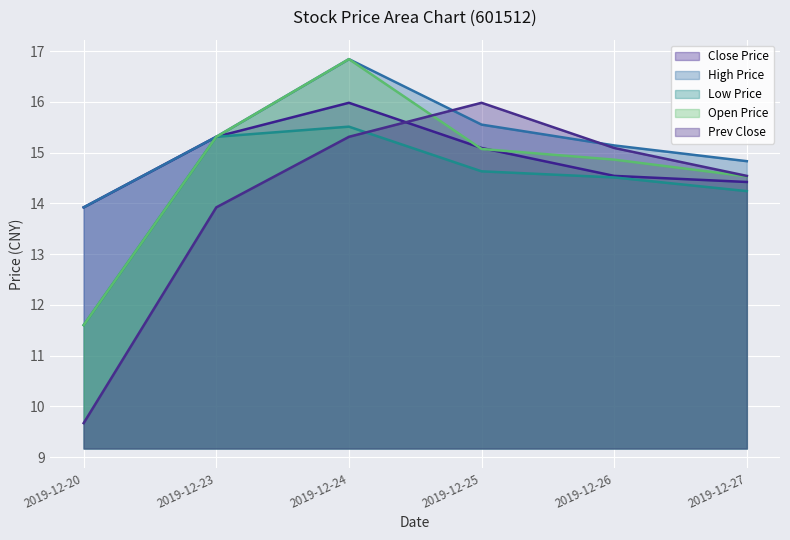

Reading left to right, transcribe all the data shown in this chart.

SHOU_PAN: 2019-12-20=13.9	2019-12-23=15.3	2019-12-24=16.0	2019-12-25=15.1	2019-12-26=14.5	2019-12-27=14.4
ZUI_GAO: 2019-12-20=13.9	2019-12-23=15.3	2019-12-24=16.8	2019-12-25=15.6	2019-12-26=15.1	2019-12-27=14.8
ZUI_DI: 2019-12-20=11.6	2019-12-23=15.3	2019-12-24=15.5	2019-12-25=14.6	2019-12-26=14.5	2019-12-27=14.2
KAI_PAN: 2019-12-20=11.6	2019-12-23=15.3	2019-12-24=16.8	2019-12-25=15.1	2019-12-26=14.9	2019-12-27=14.5
QIAN_SHOU_PAN: 2019-12-20=9.7	2019-12-23=13.9	2019-12-24=15.3	2019-12-25=16.0	2019-12-26=15.1	2019-12-27=14.5